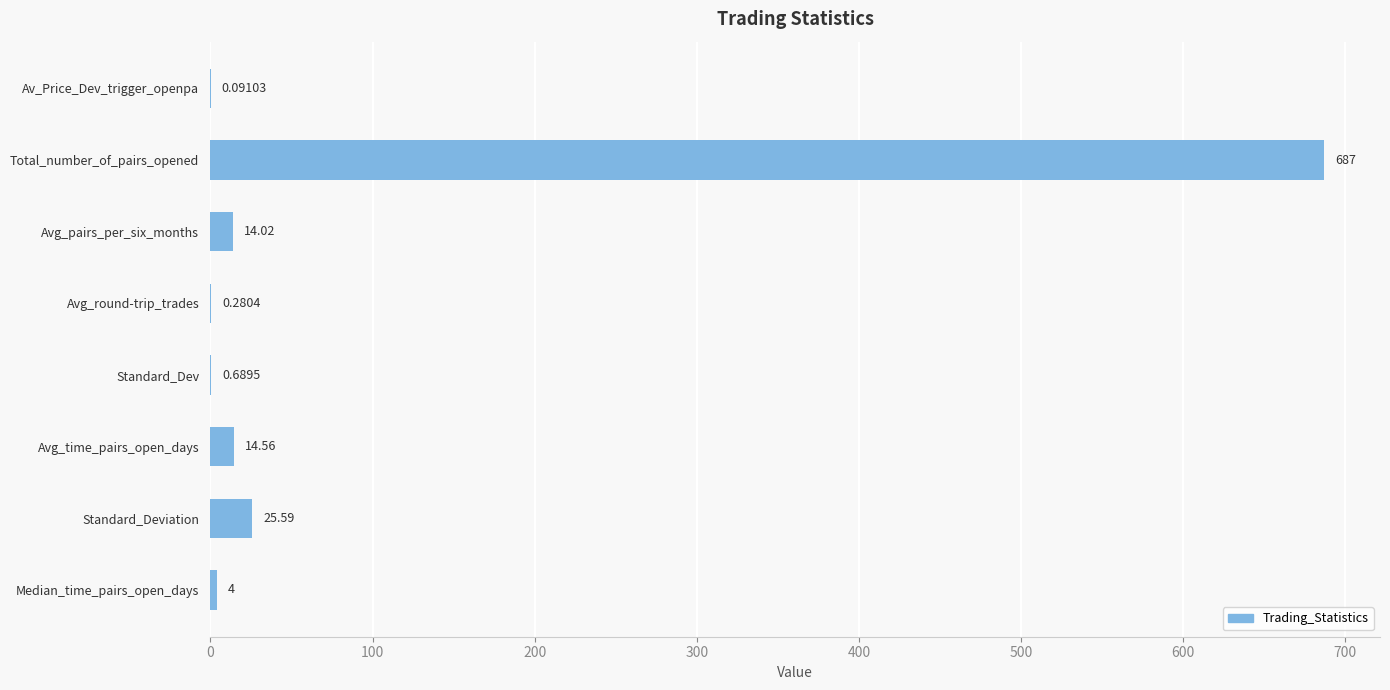

Which category has the highest value across all series?

Total_number_of_pairs_opened